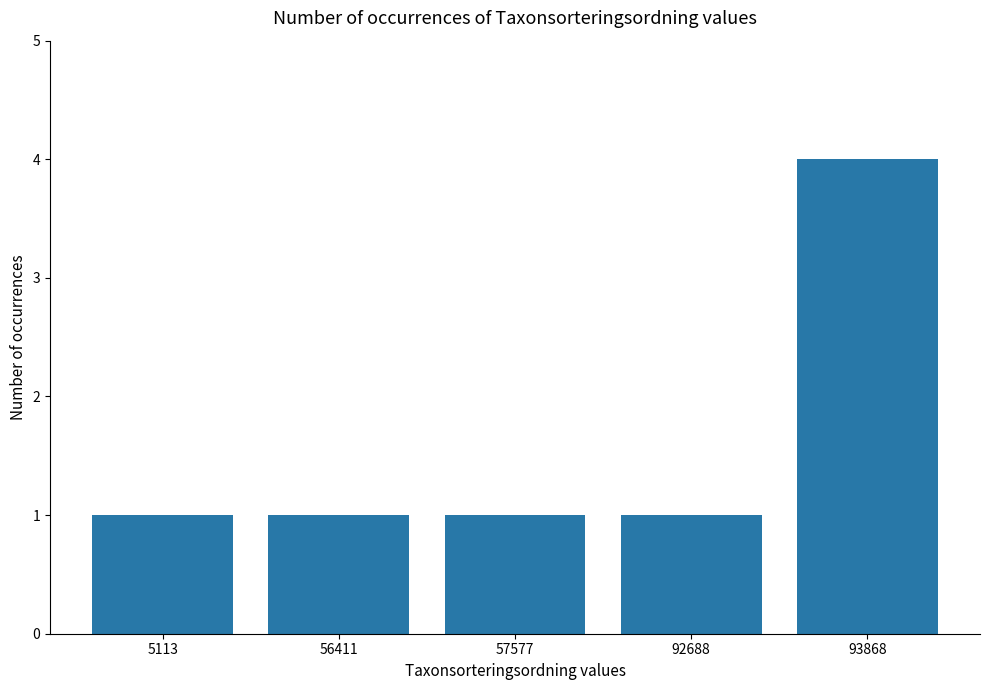

What value does the data have at 92688?

1